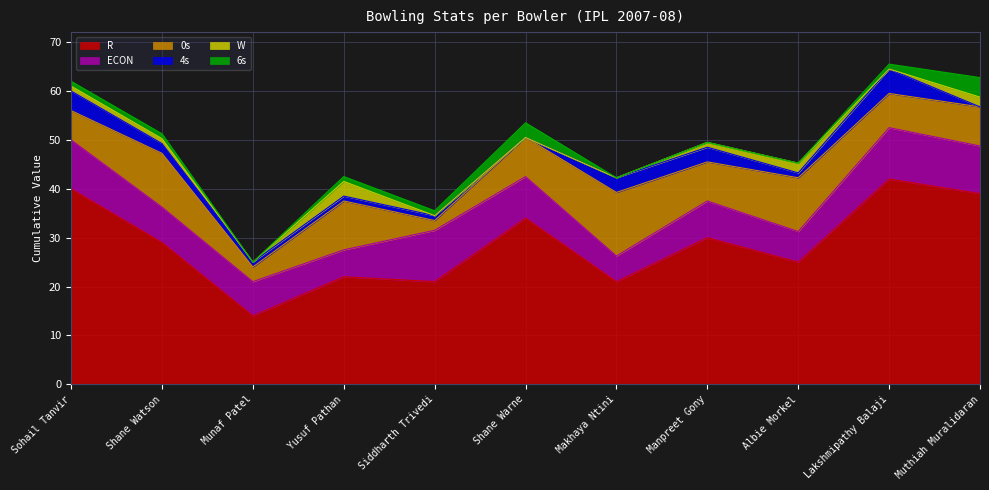

In 0s, how many points are higher than both neighbors (excluding endpoints)?

4